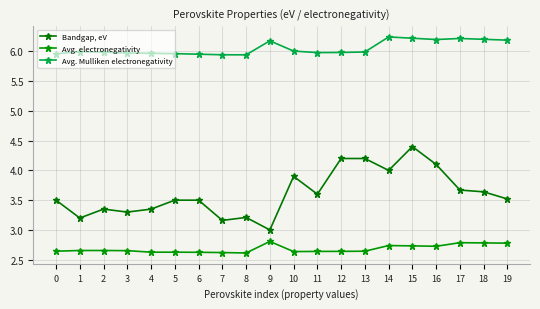

What is the lowest value of the Avg. electronegativity series?

2.6